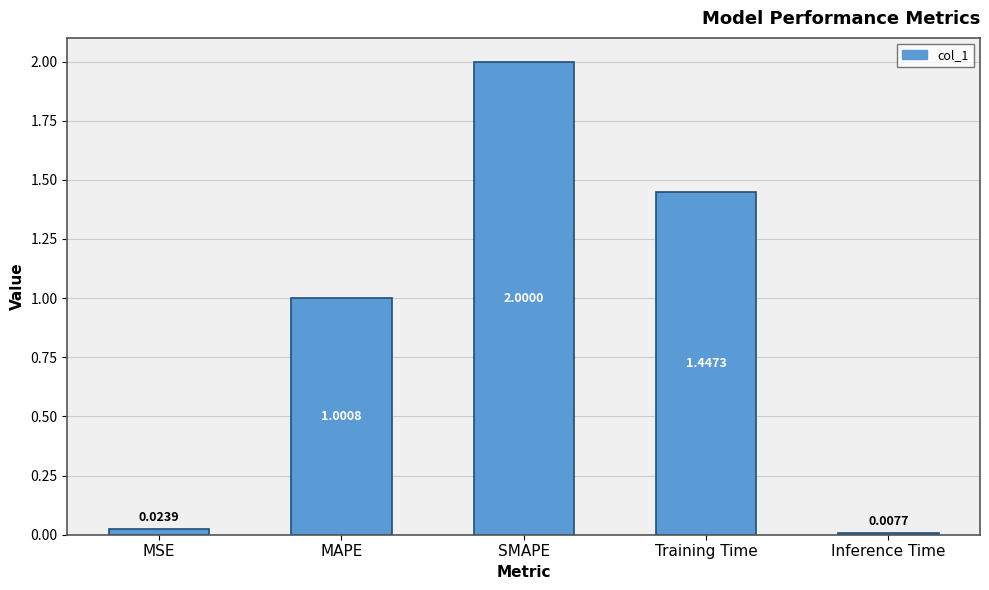

Are the bars grouped side by side (vs. stacked)?

No